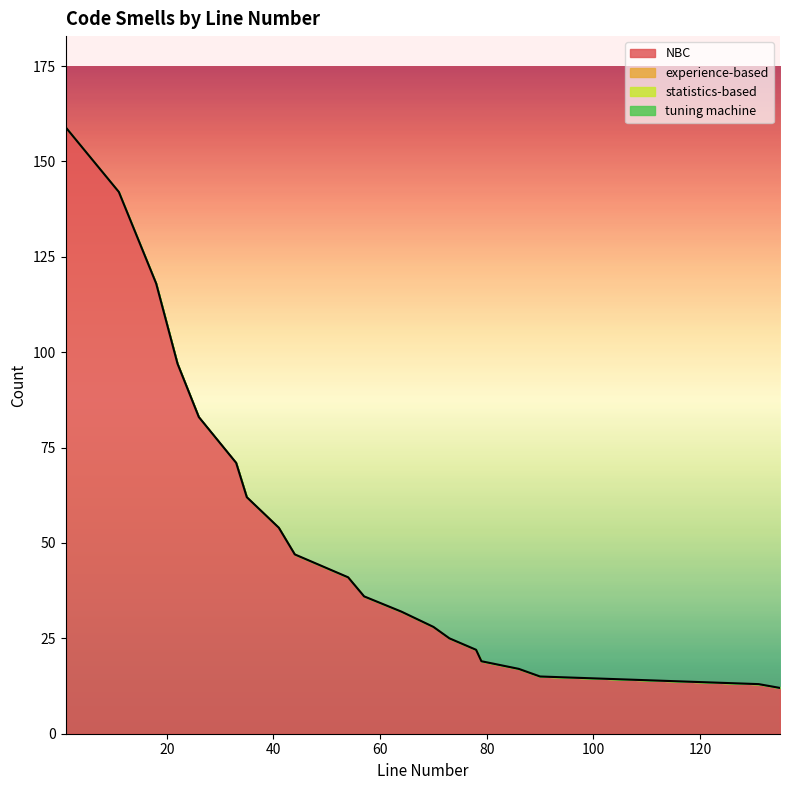

What is the sum of the NBC values at 11 and 73?

167